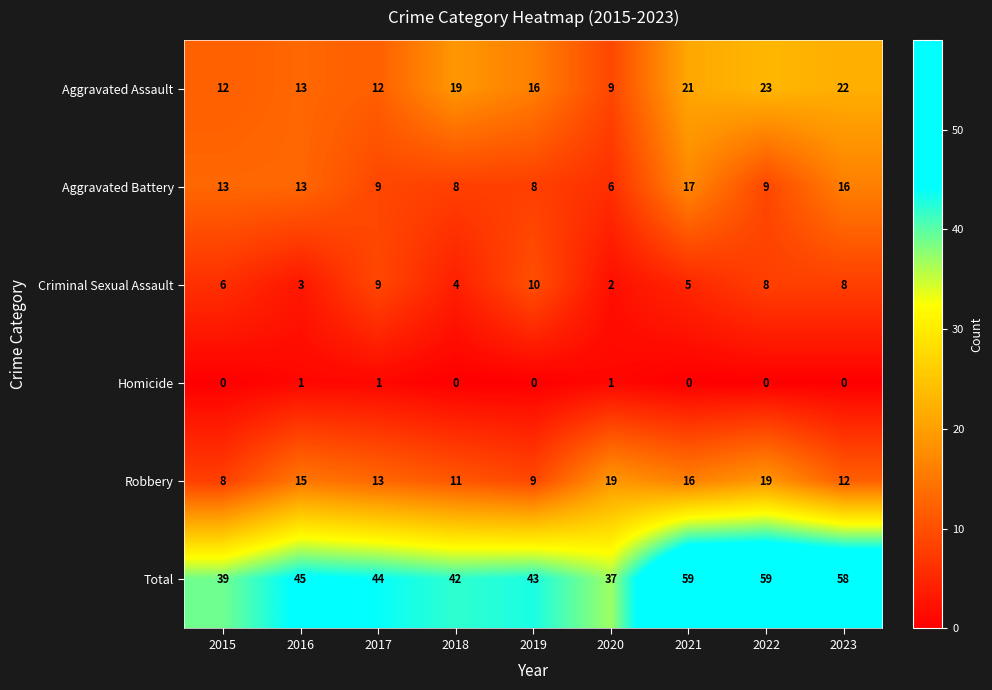

What is the total value across all series at 2019?

86